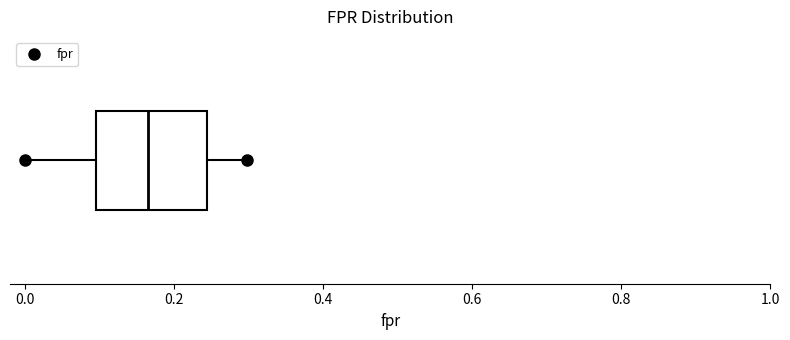

Where does the left whisker of the box end on the x-axis? The values are not printed on the chart, so give them approximately, as read against the axis.

0.00